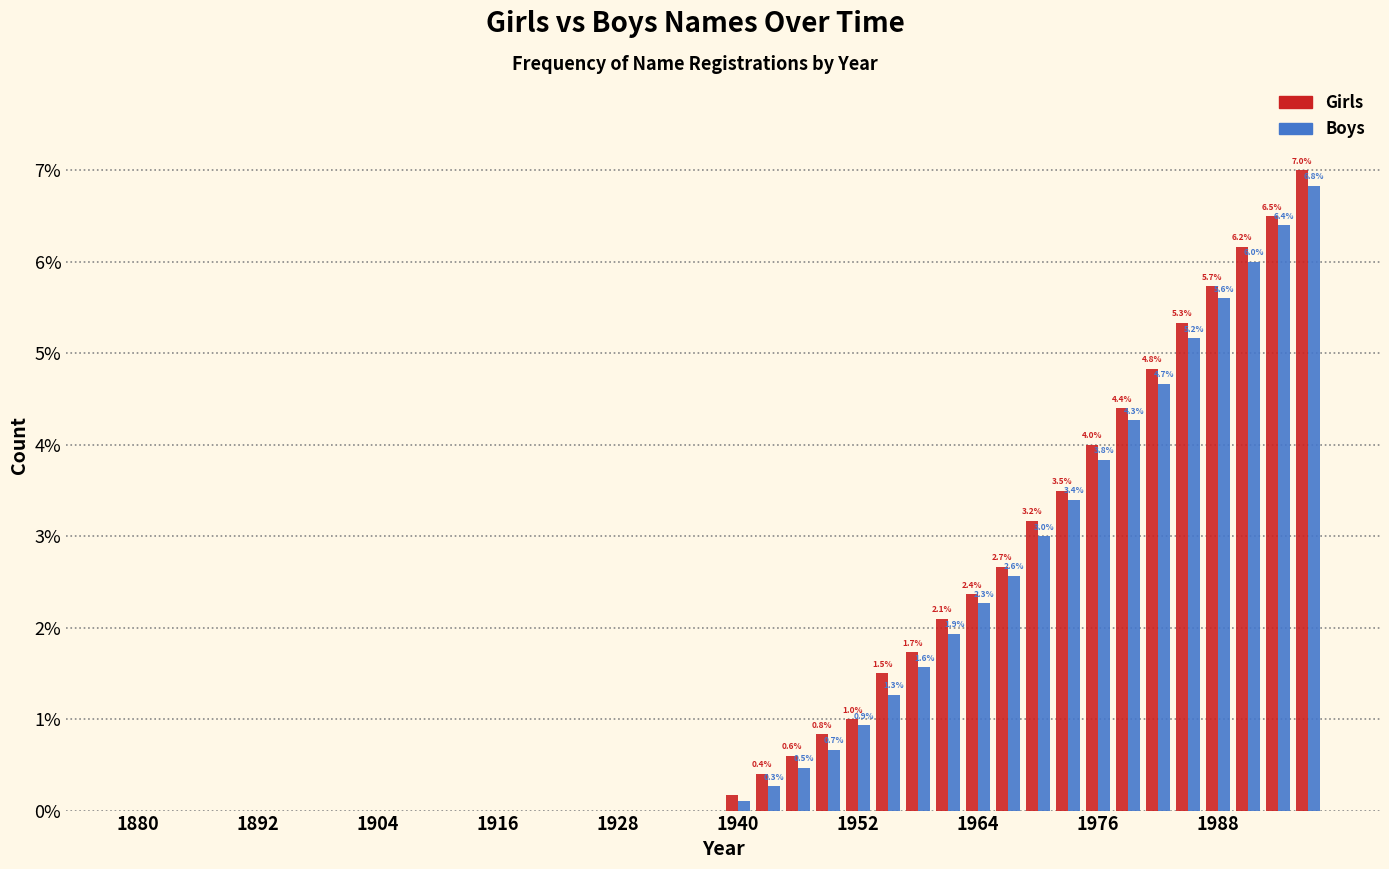

What is the sum of all Boys values?

61.2